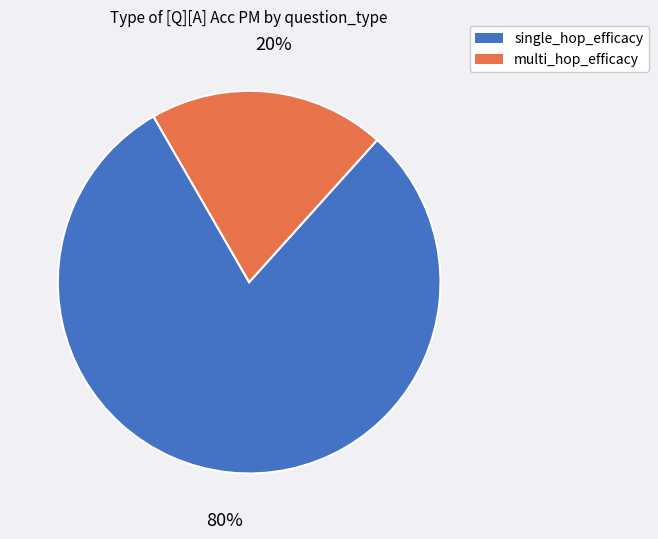

How many slices are in this pie chart?

2